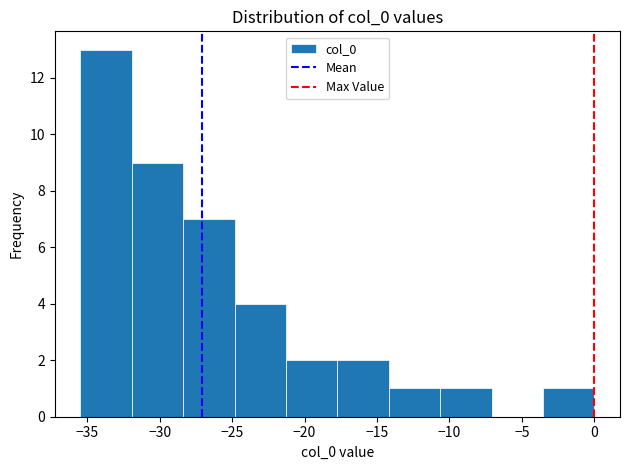

Reading left to right, transcribe this chart: for each bar, give the range it covers on the x-axis and its height. Neither the bar edges nor the heights are printed on the chart, so give them approximately, as read against the axes.

-35.5 to -32.0: 13
-32.0 to -28.5: 9
-28.5 to -25.0: 7
-25.0 to -21.5: 4
-21.5 to -17.5: 2
-17.5 to -14.0: 2
-14.0 to -10.5: 1
-10.5 to -7.0: 1
-7.0 to -3.5: 0
-3.5 to 0.0: 1